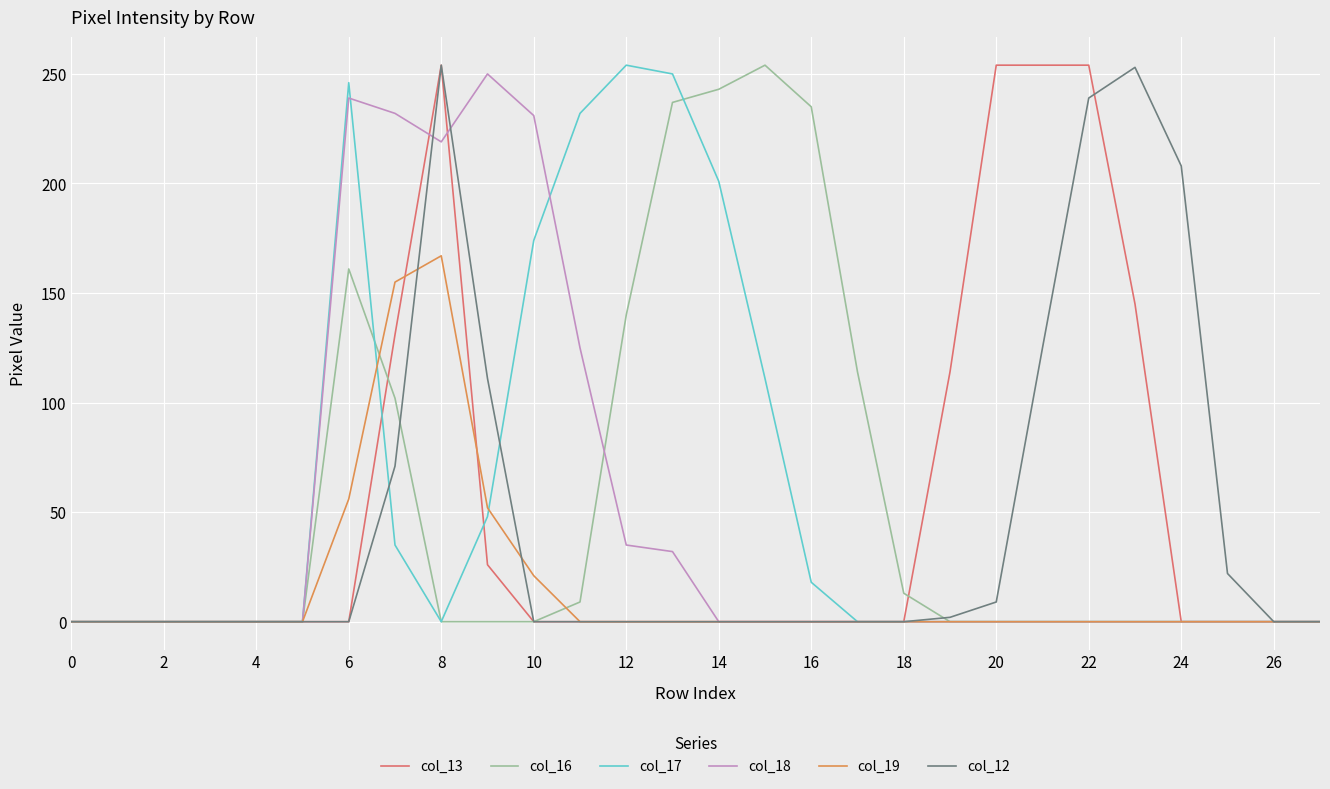

What is the greatest value displayed?

254